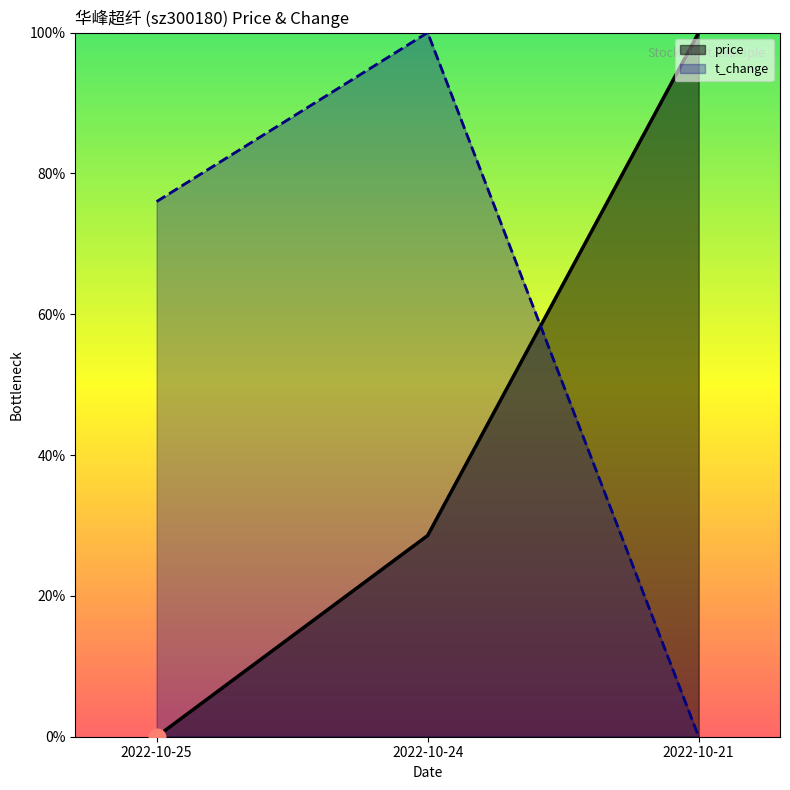

At which label does t_change reach its minimum?

2022-10-21